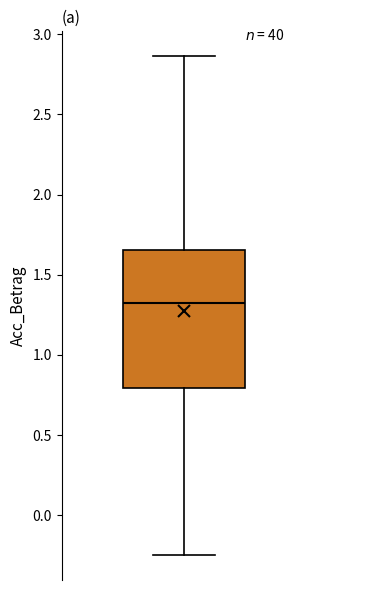

Where does the lower whisker of the box end on the y-axis? The values are not printed on the chart, so give them approximately, as read against the axis.

-0.25